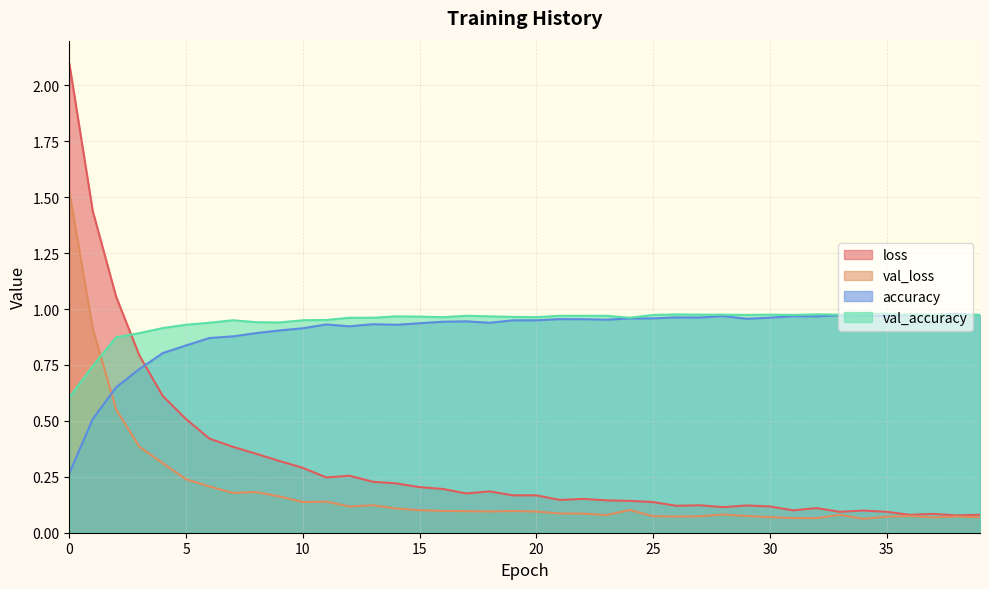

What is the minimum value for loss?

0.1